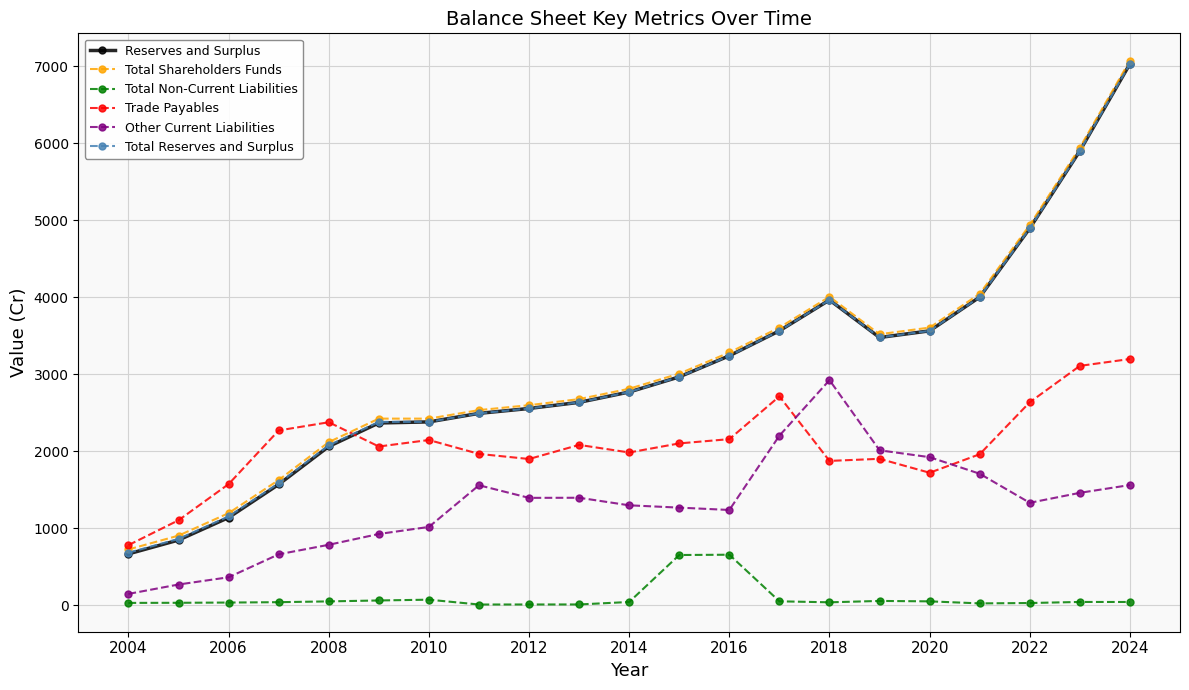

At how many categories does at least one series exceed 6549?

1